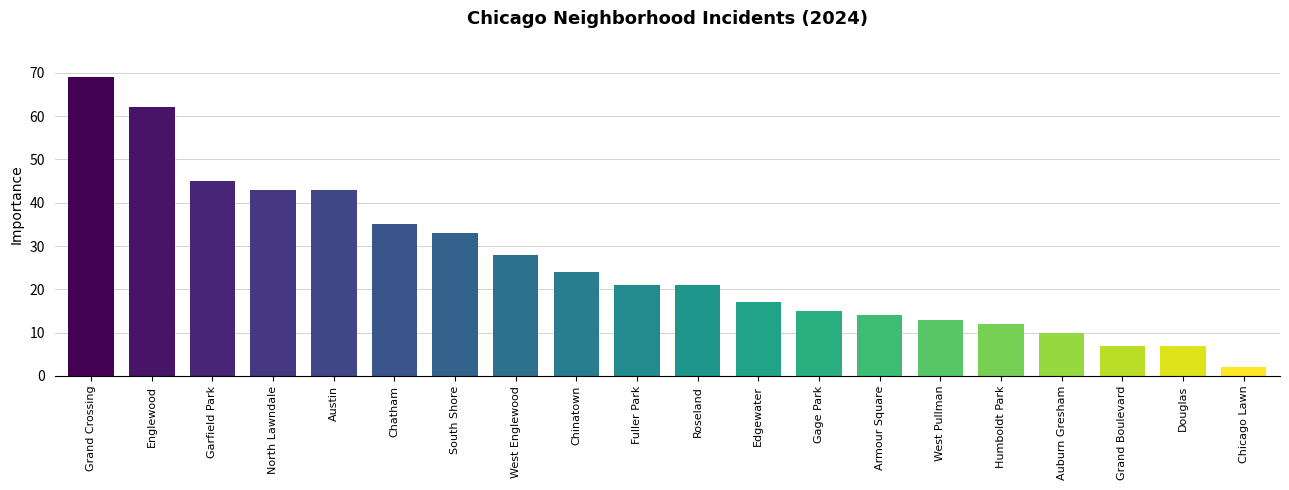

How many bars are there in total?

20